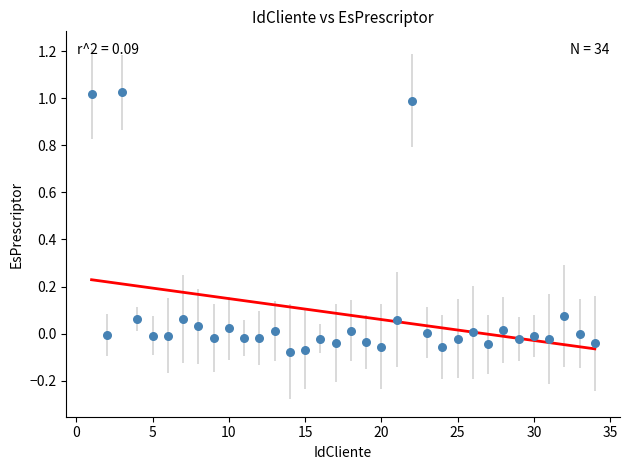

What is the range of X values (max minus min)?

33.0